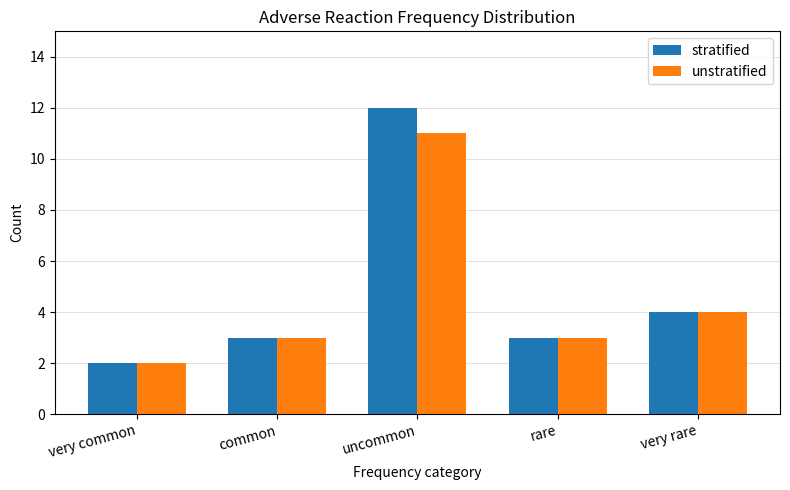

How many data points does each series have?

5